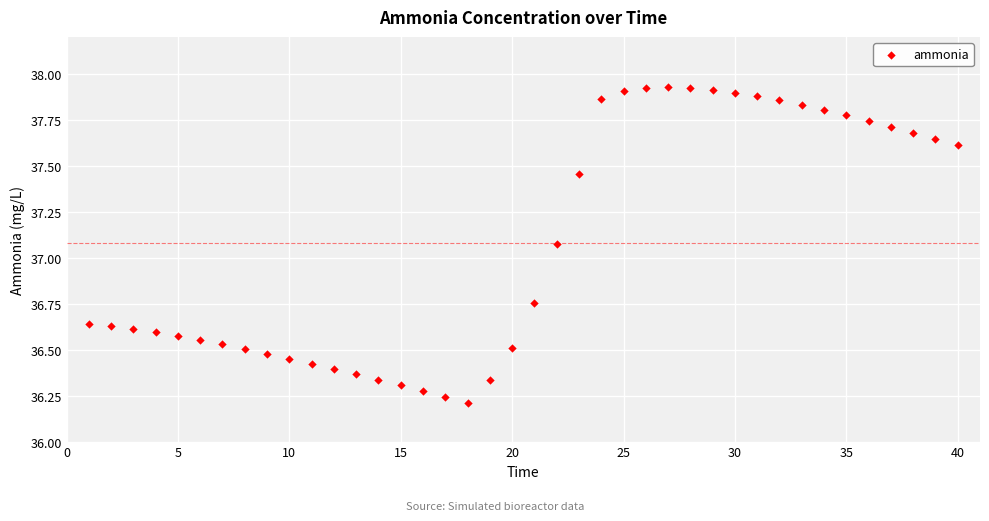

What is the range of Y values (max minus min)?

1.7